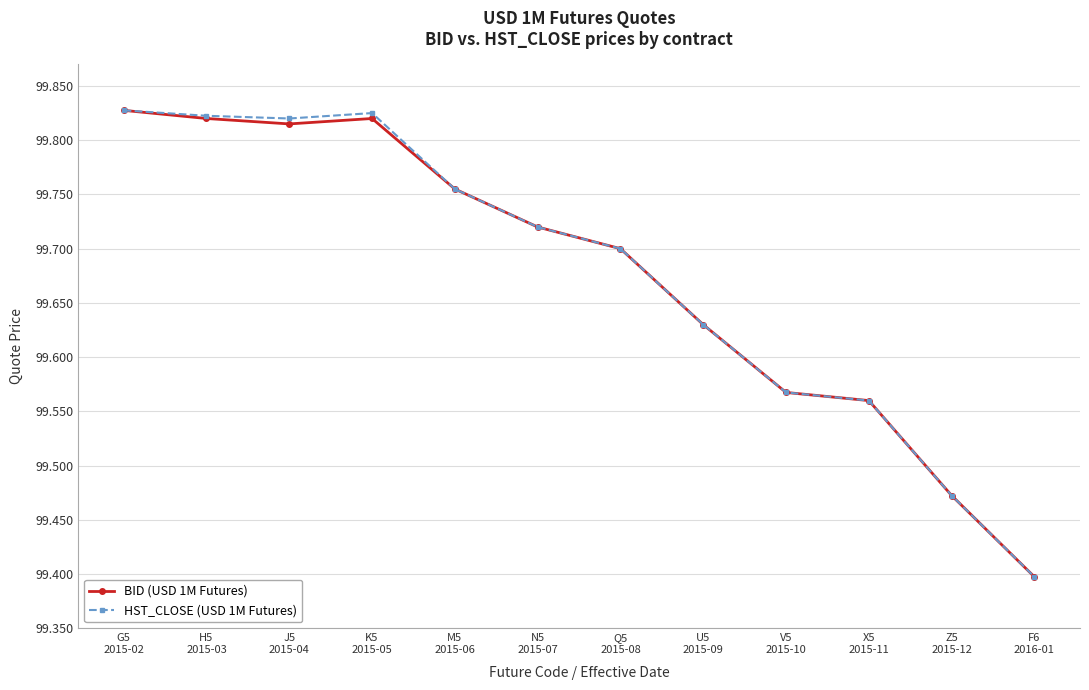

What is the label of the 7th point from the right?

N5
2015-07